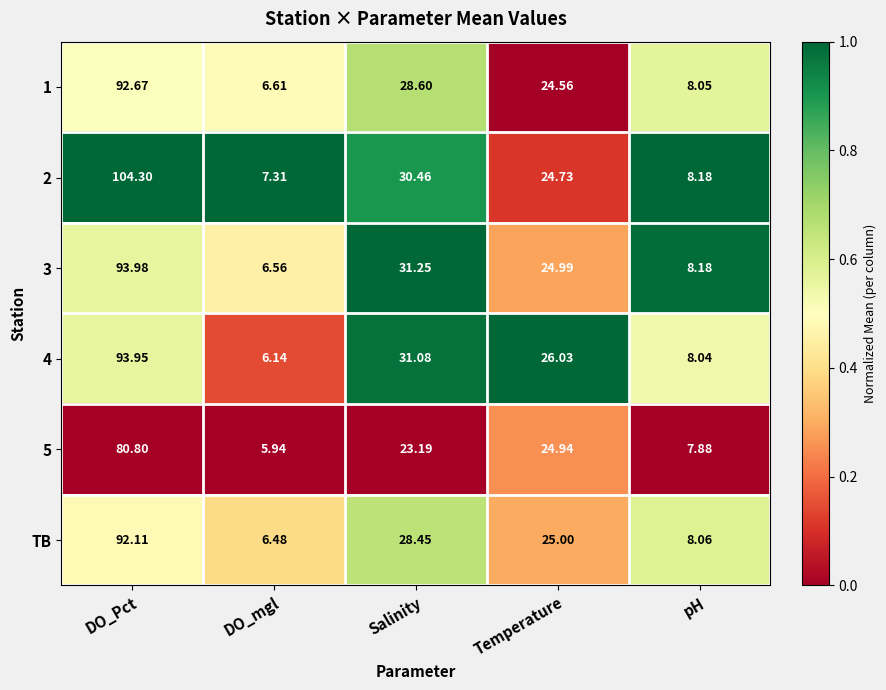

Rank the categories by 1 value from lowest to highest.

DO_mgl, pH, Temperature, Salinity, DO_Pct